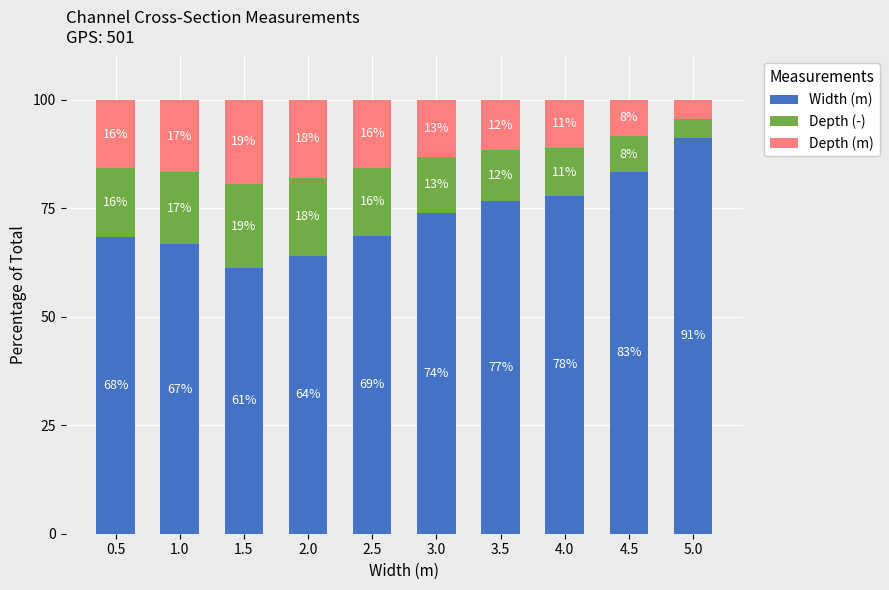

What are all the series names shown in the legend?

Width (m), Depth (-), Depth (m)